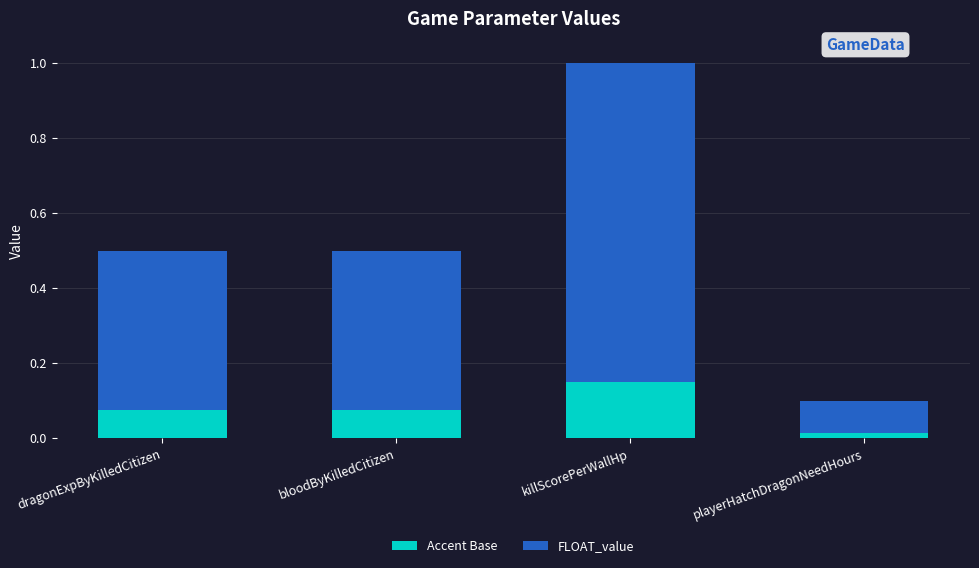

How many Accent Base values are between 0 and 1?

4